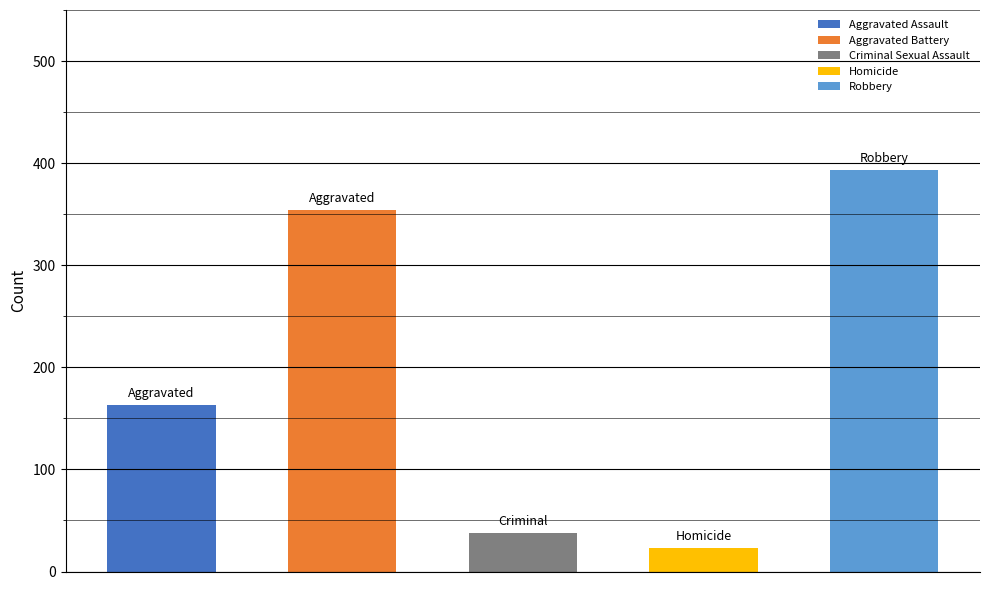

What is the difference between the second highest and minimum values?

331